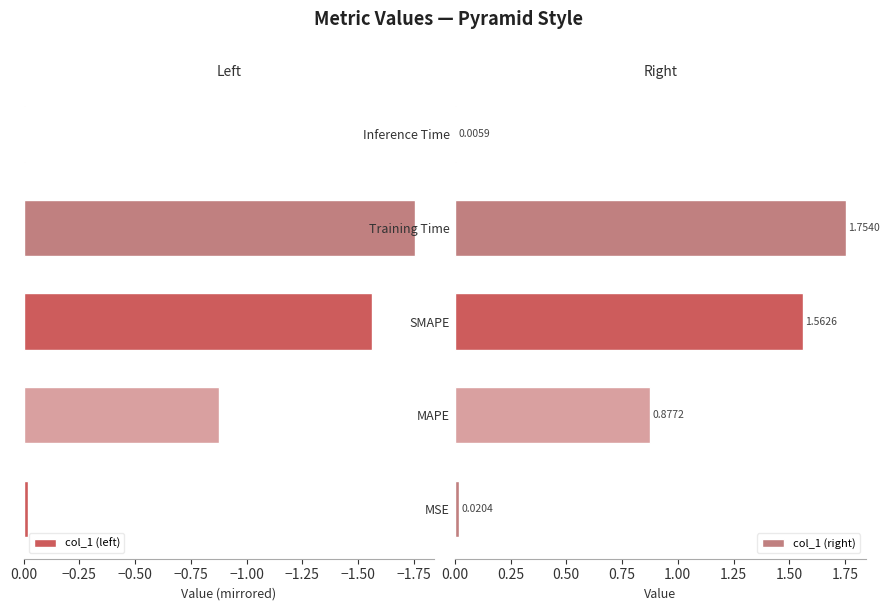

What is the difference between the maximum and second lowest values in the col_1 (left) series?

1.6